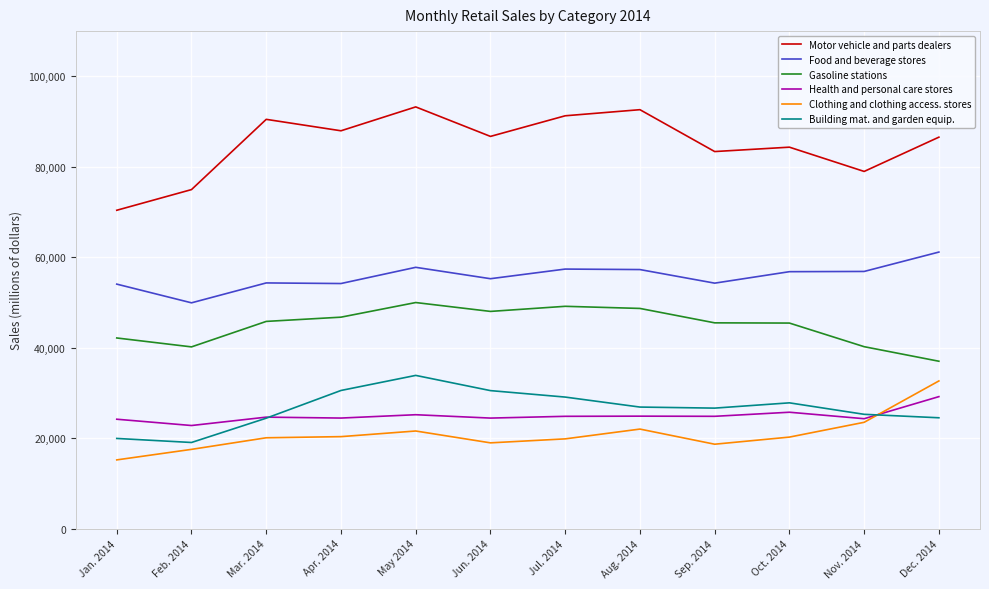

What is the sum of all Food and beverage stores values?

669165